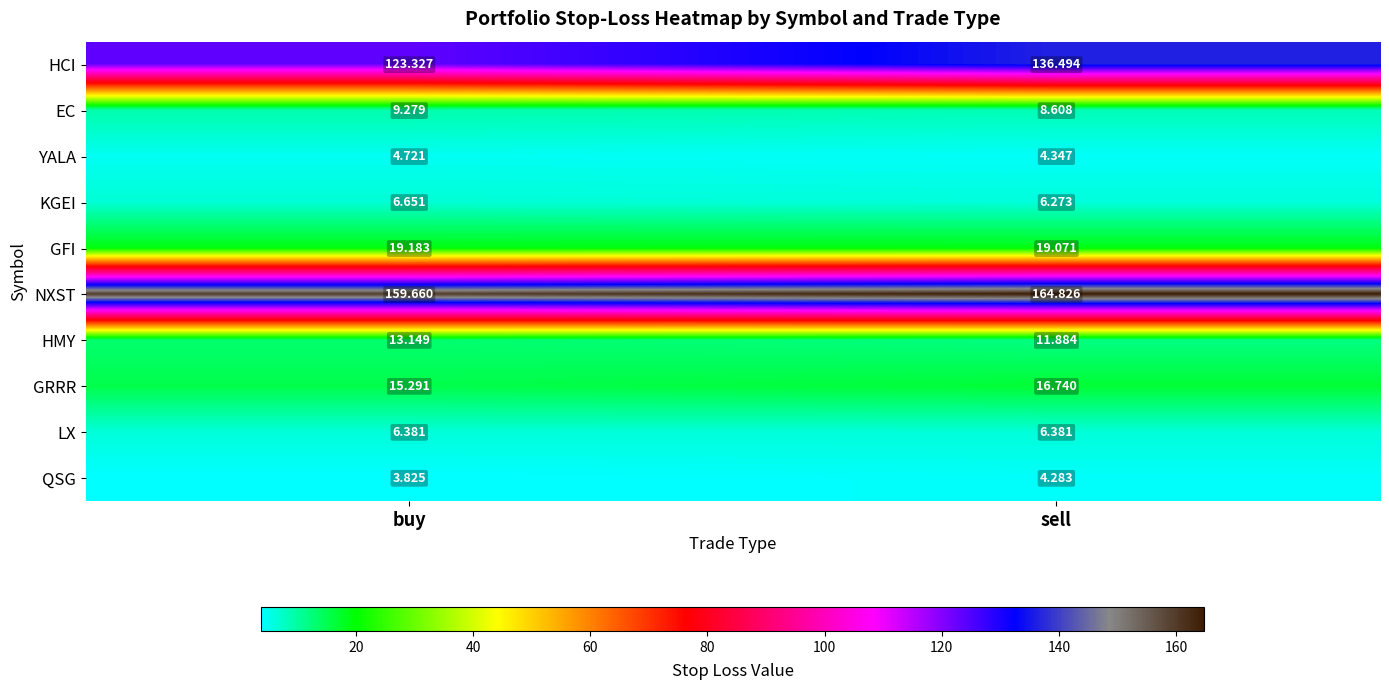

At how many categories does at least one series exceed 35?

2